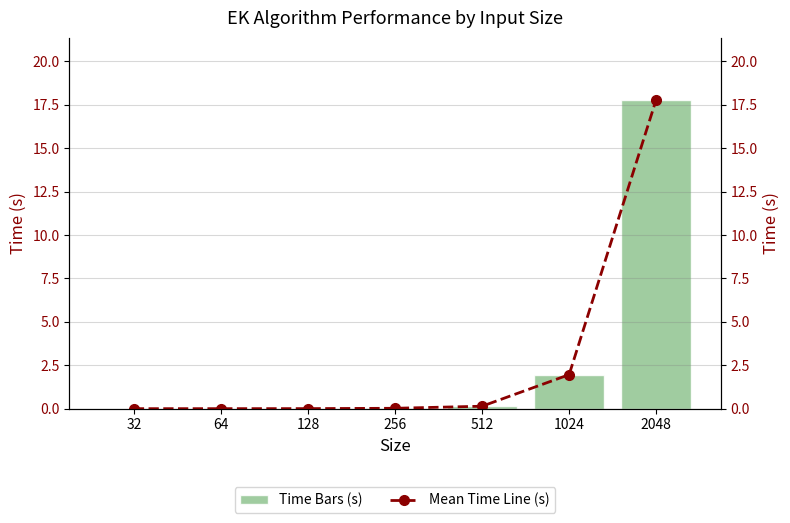

Rank the categories by value from highest to lowest.

2048, 1024, 512, 256, 128, 64, 32